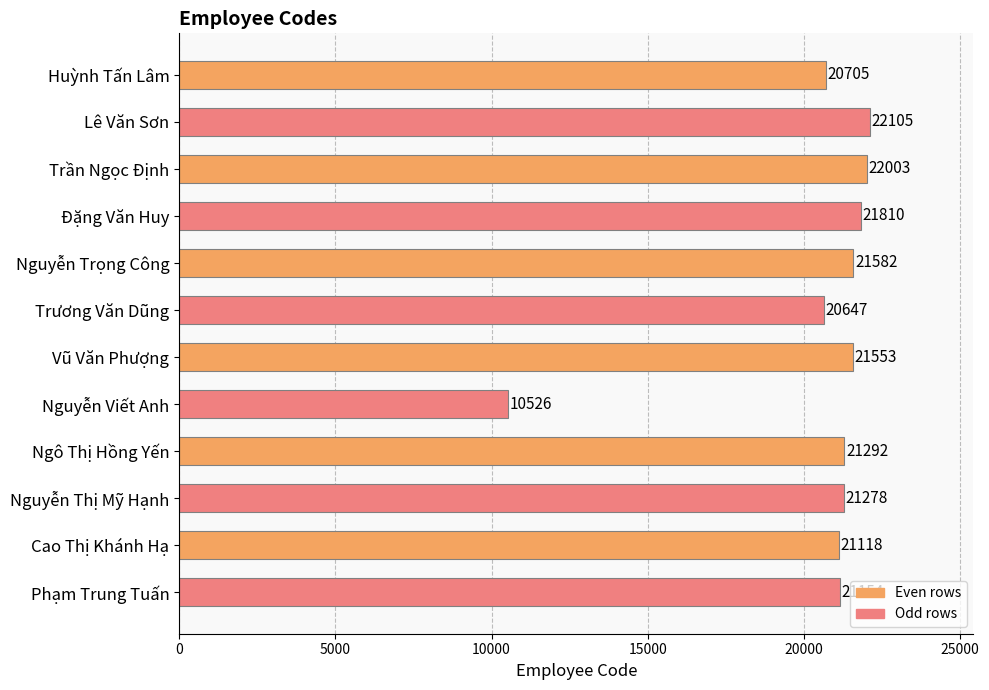

Is it true that the value at Phạm Trung Tuấn is 9374?

False